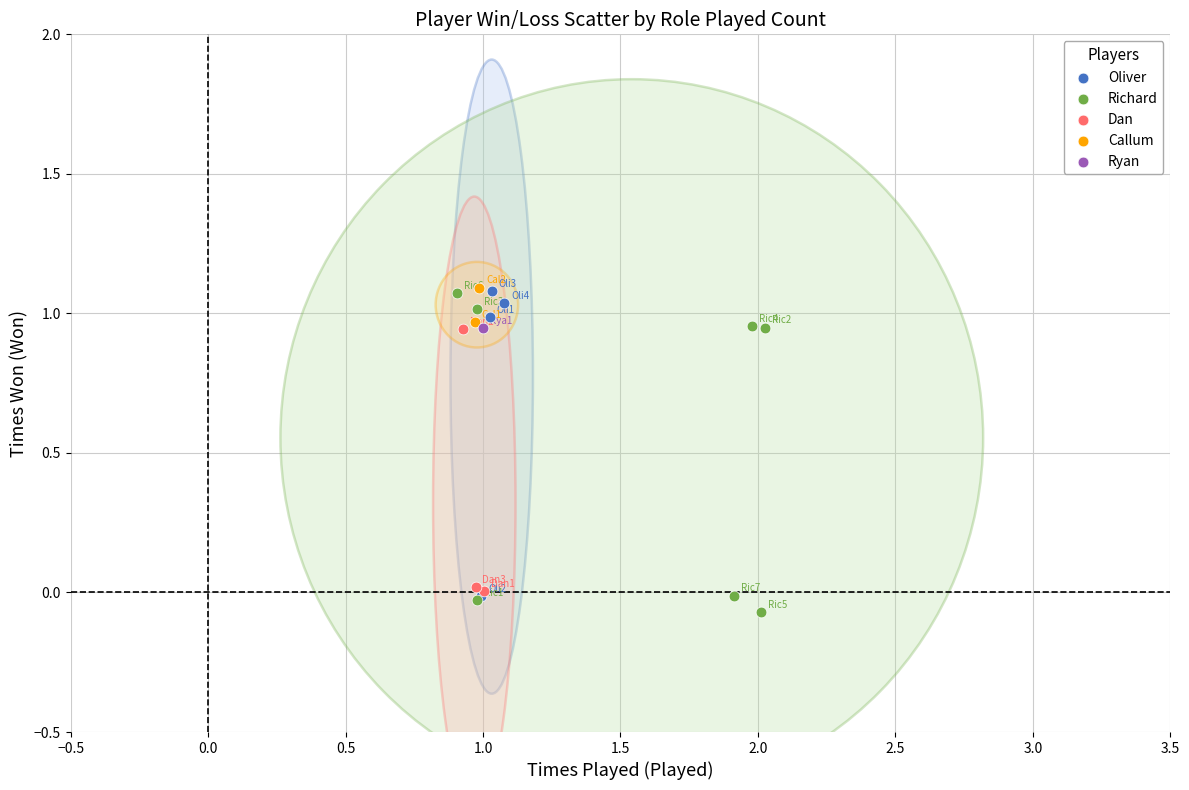

What are all the series names shown in the legend?

Oliver, Richard, Dan, Callum, Ryan